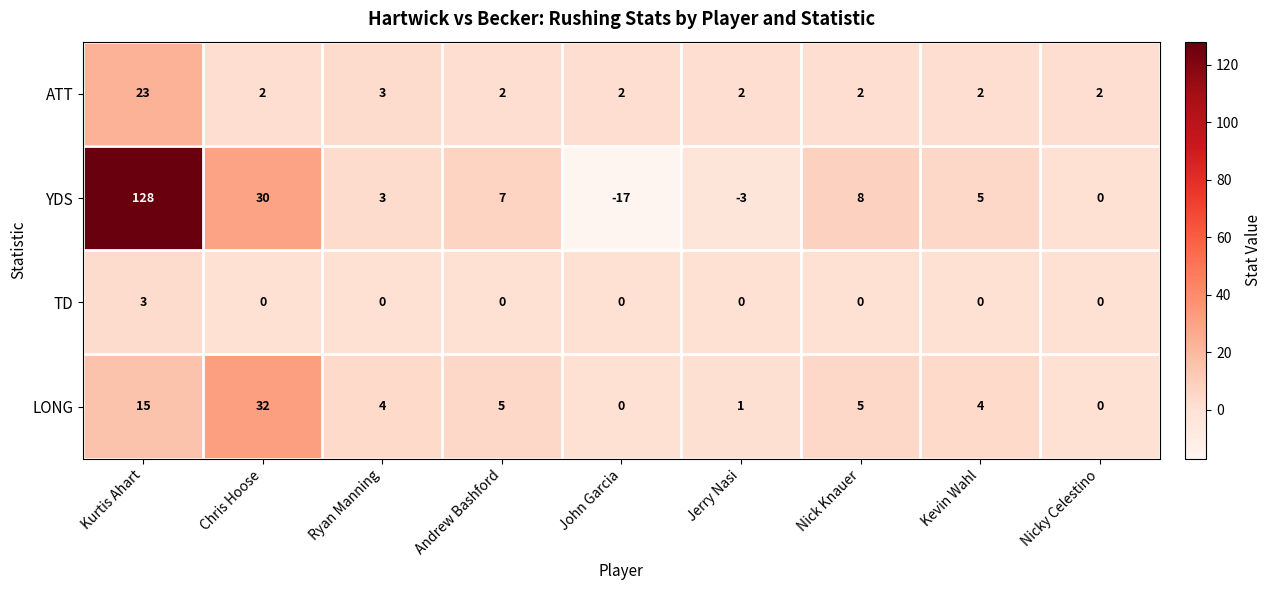

Which series changed the most between Andrew Bashford and Jerry Nasi?

YDS